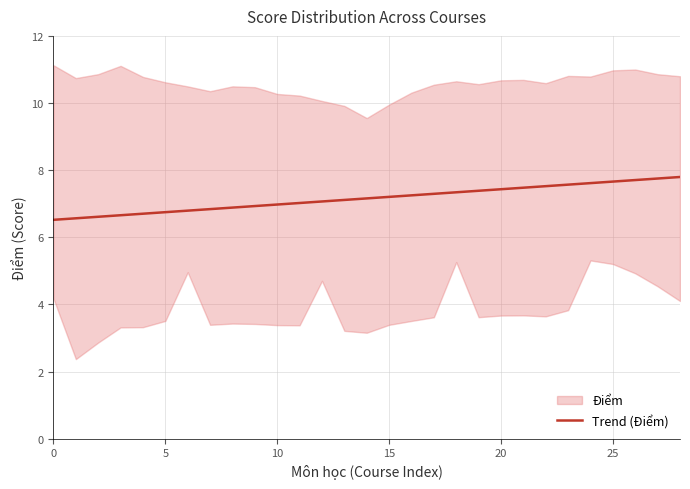

What is the difference between the second highest and second lowest values?

1.2